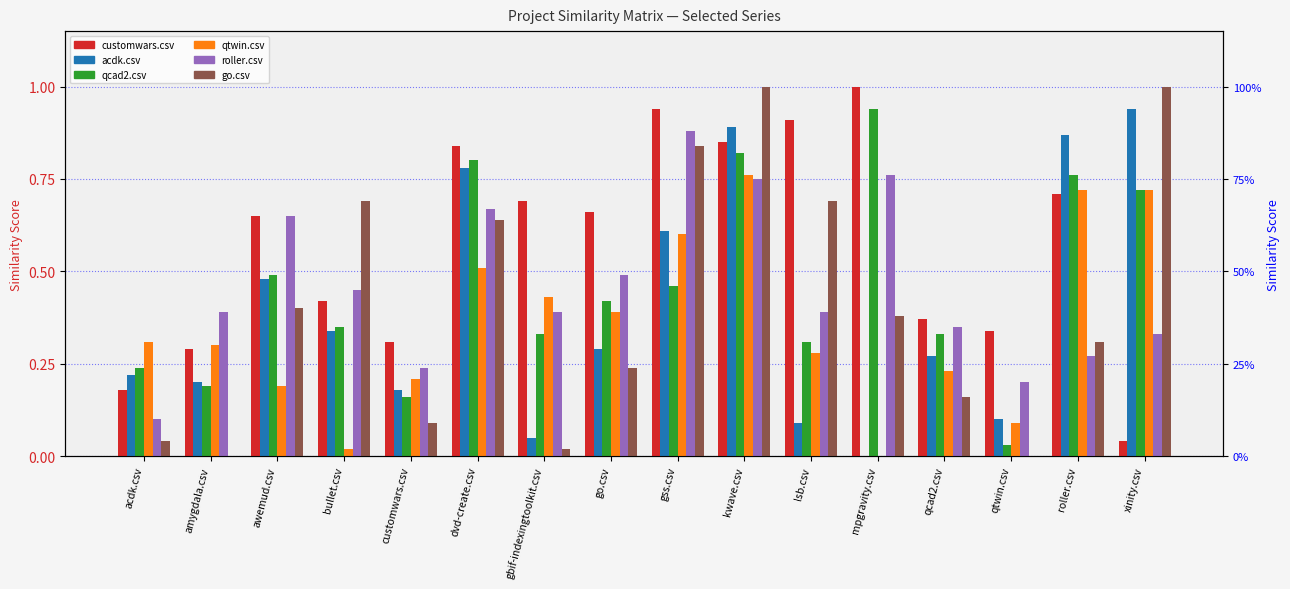

Rank the series at roller.csv from highest to lowest value.

acdk.csv, qcad2.csv, qtwin.csv, customwars.csv, go.csv, roller.csv